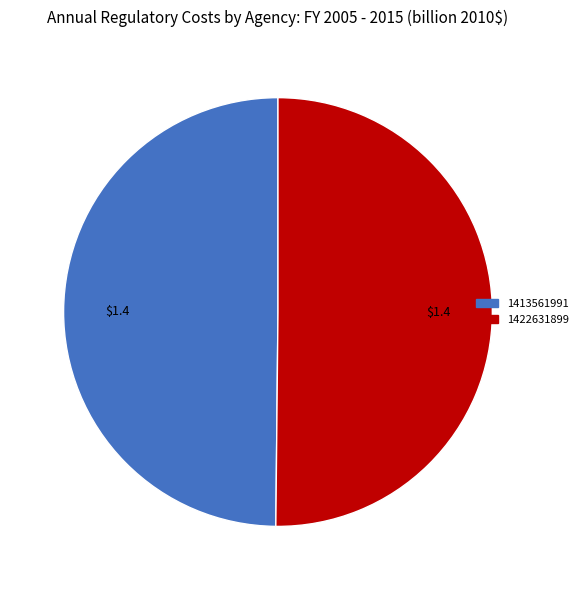

True or false: 1422631899 accounts for 50% of the total.

True